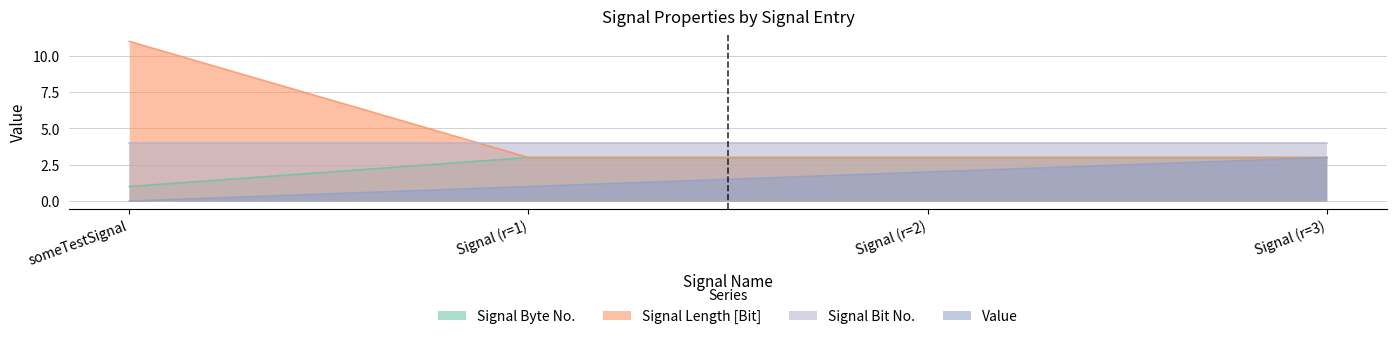

Between Signal (r=1) and Signal (r=2), which series saw the biggest shift?

Value